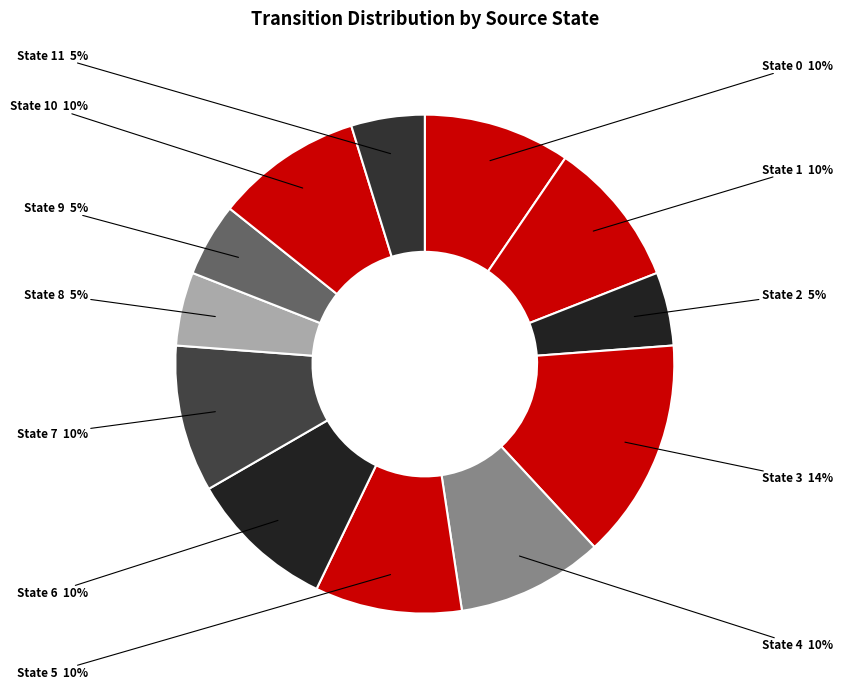

Combined, do State 4 and State 6 account for over 50%?

No